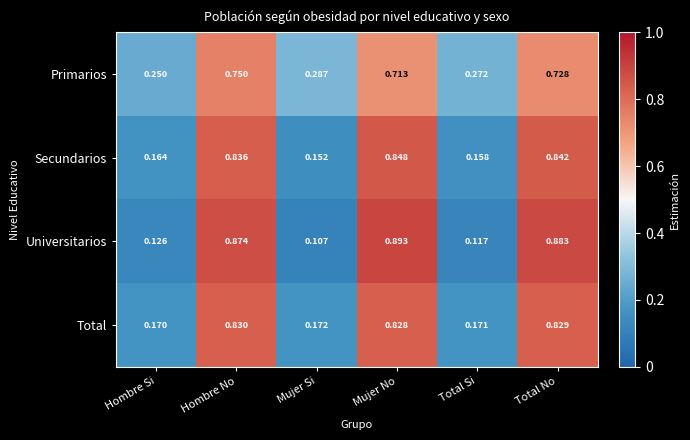

Which series changed the most between Hombre Si and Mujer No?

Universitarios